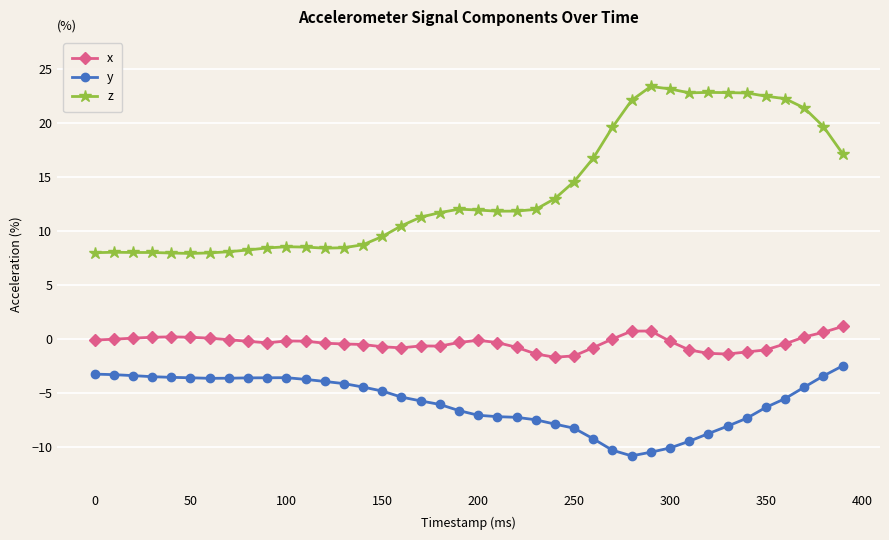

Rank the series by their average value, from lowest to highest.

y, x, z